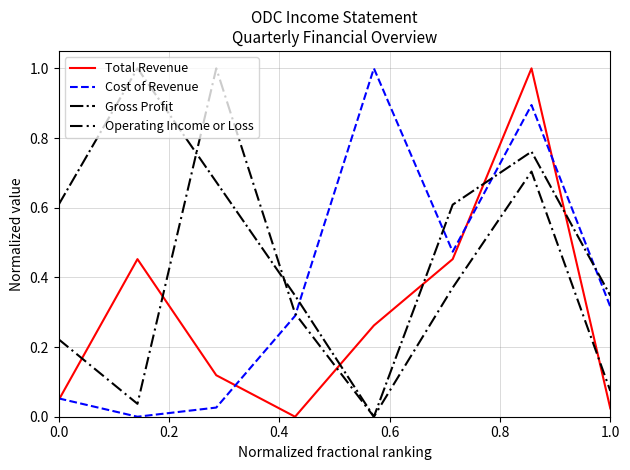

True or false: Total Revenue has more than 0 points higher than both neighbors.

True